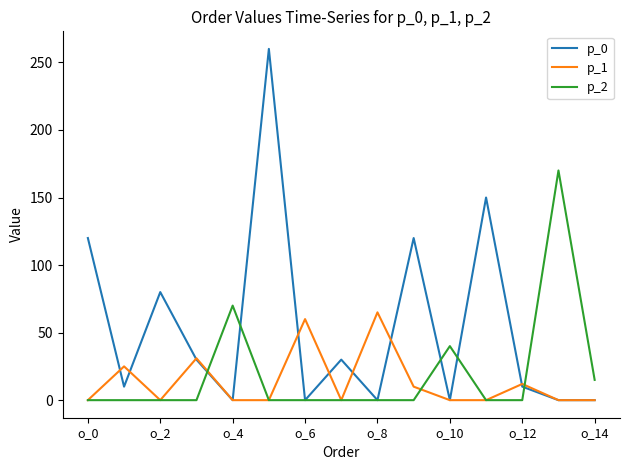

Which series has the largest range (max minus min)?

p_0